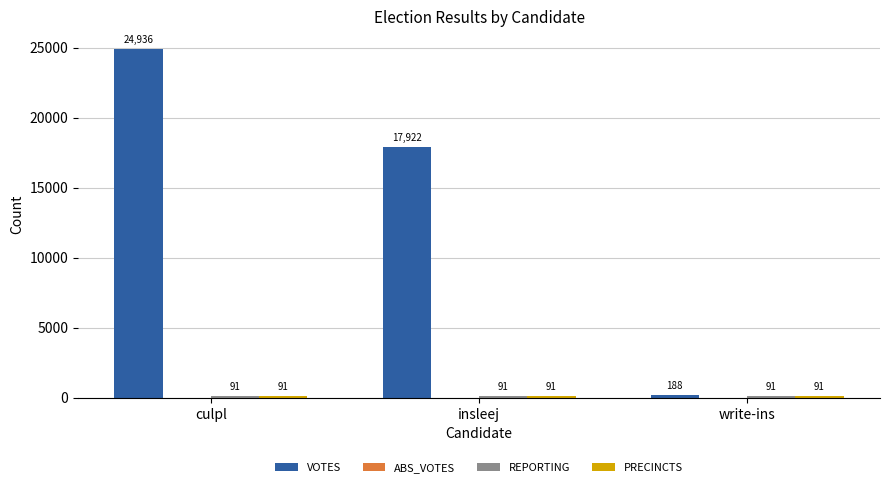

Rank the categories by VOTES value from highest to lowest.

culpl, insleej, write-ins